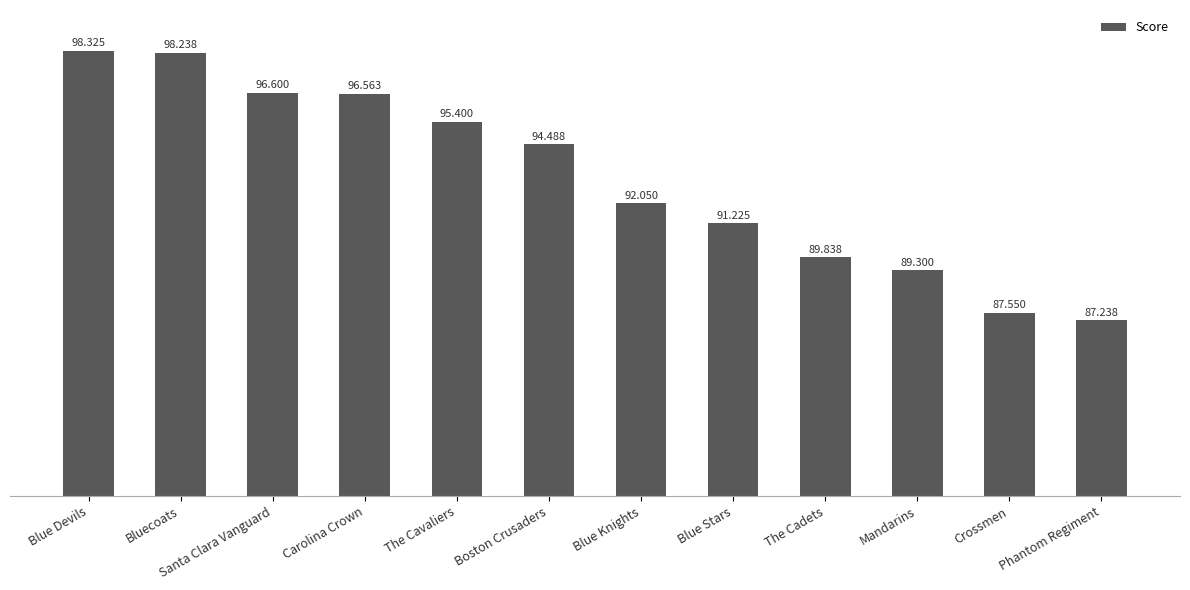

Rank the categories by value from highest to lowest.

Blue Devils, Bluecoats, Santa Clara Vanguard, Carolina Crown, The Cavaliers, Boston Crusaders, Blue Knights, Blue Stars, The Cadets, Mandarins, Crossmen, Phantom Regiment